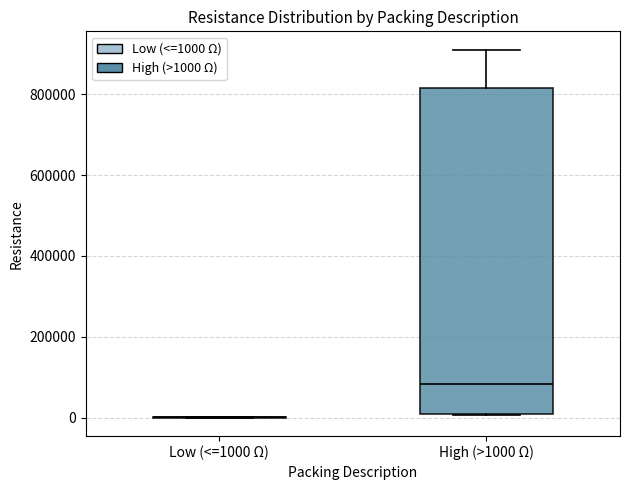

Which box is the tallest, from its lower edge to its upper edge?

High (>1000 Ω)